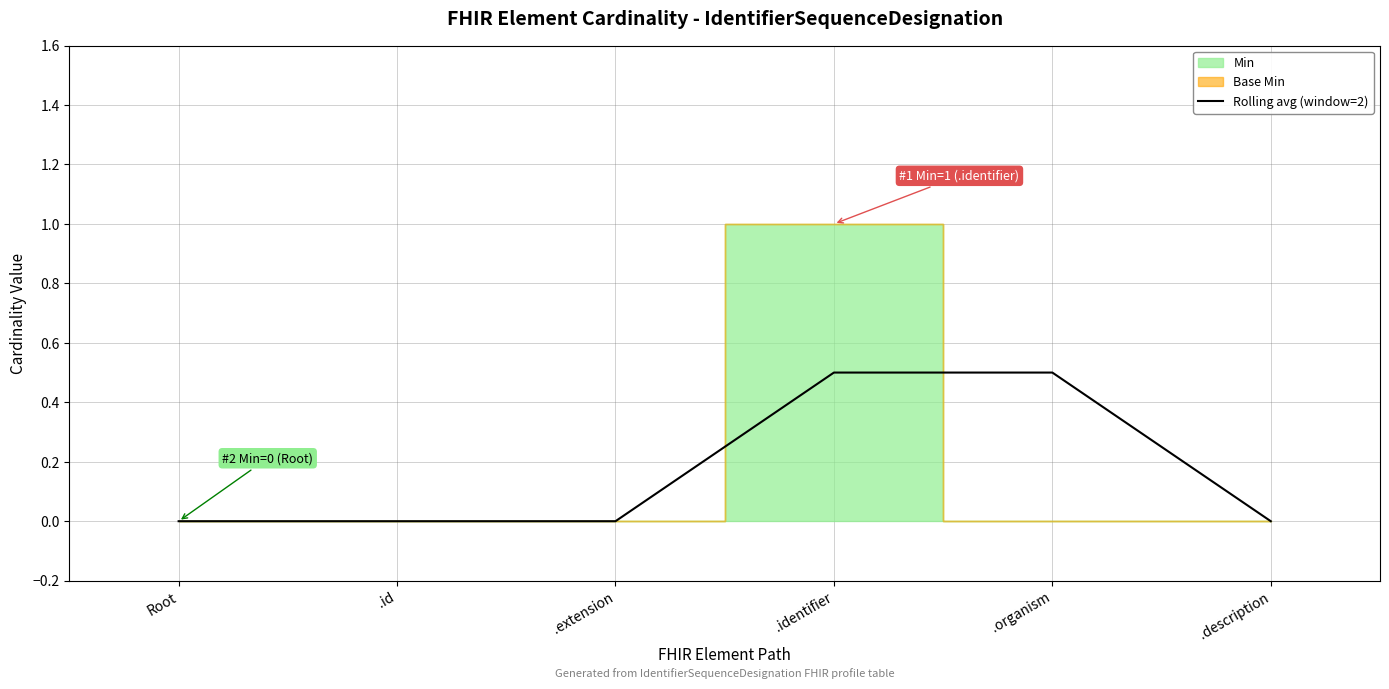

What is the sum of all values?

1.0